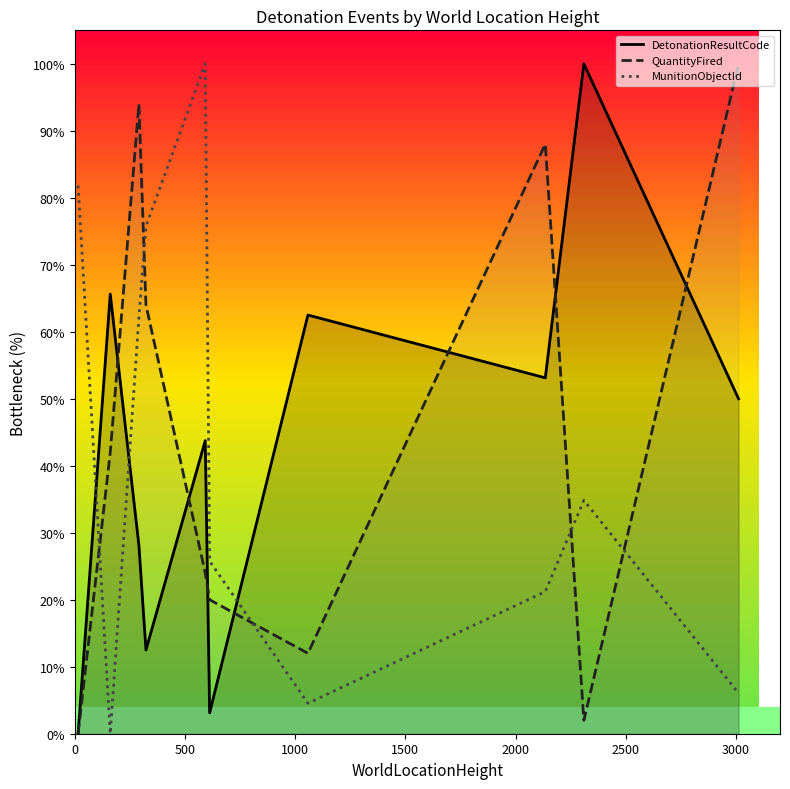

How many times do QuantityFired and MunitionObjectId cross each other?

5